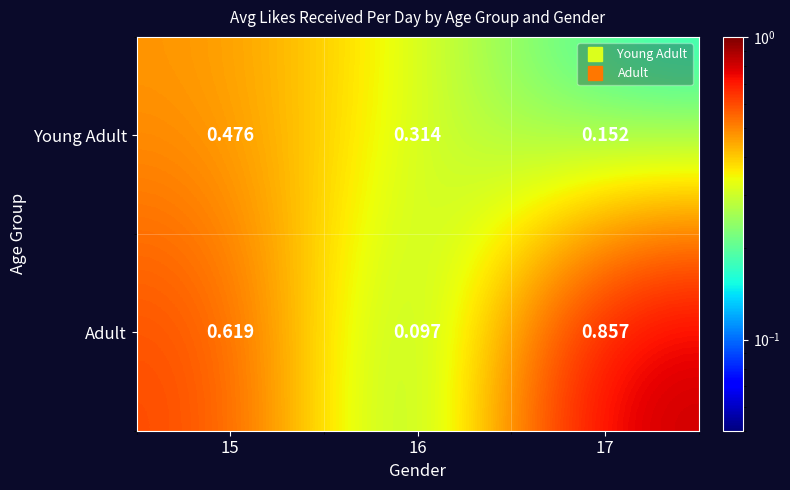

Which series has the widest spread of values?

Adult